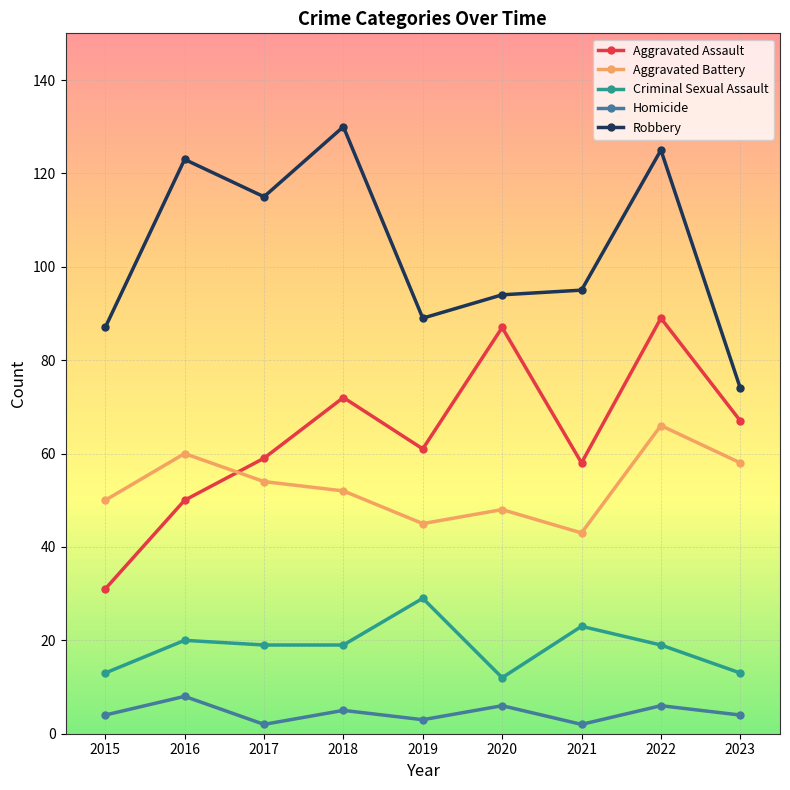

Reading left to right, extract all data points from this chart.

Aggravated Assault: 2015=31	2016=50	2017=59	2018=72	2019=61	2020=87	2021=58	2022=89	2023=67
Aggravated Battery: 2015=50	2016=60	2017=54	2018=52	2019=45	2020=48	2021=43	2022=66	2023=58
Criminal Sexual Assault: 2015=13	2016=20	2017=19	2018=19	2019=29	2020=12	2021=23	2022=19	2023=13
Homicide: 2015=4	2016=8	2017=2	2018=5	2019=3	2020=6	2021=2	2022=6	2023=4
Robbery: 2015=87	2016=123	2017=115	2018=130	2019=89	2020=94	2021=95	2022=125	2023=74